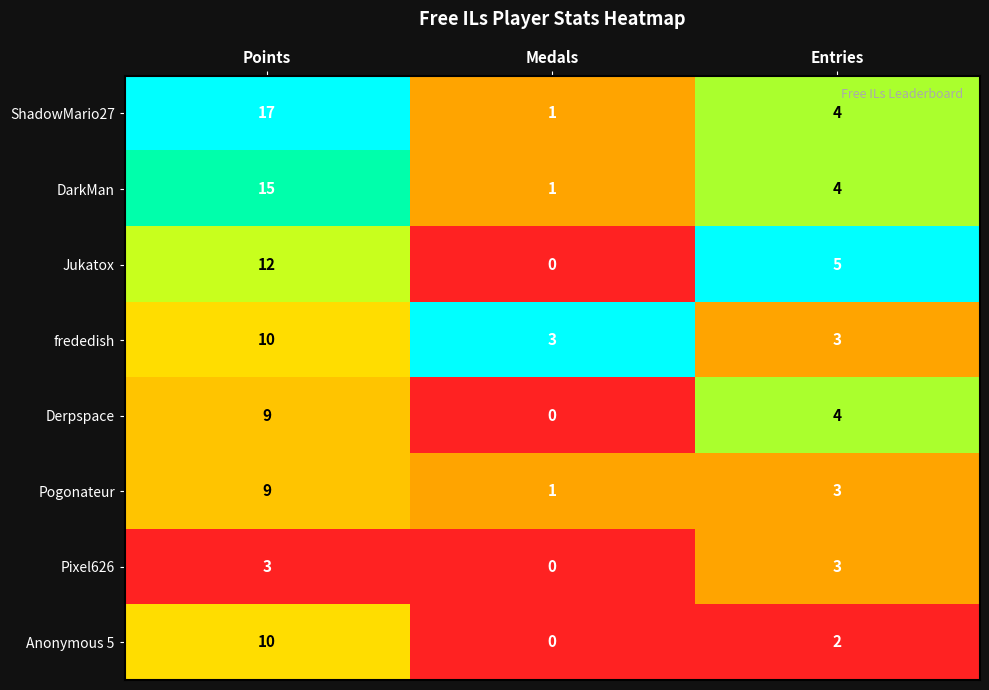

What is the total value across all series at Points?

85